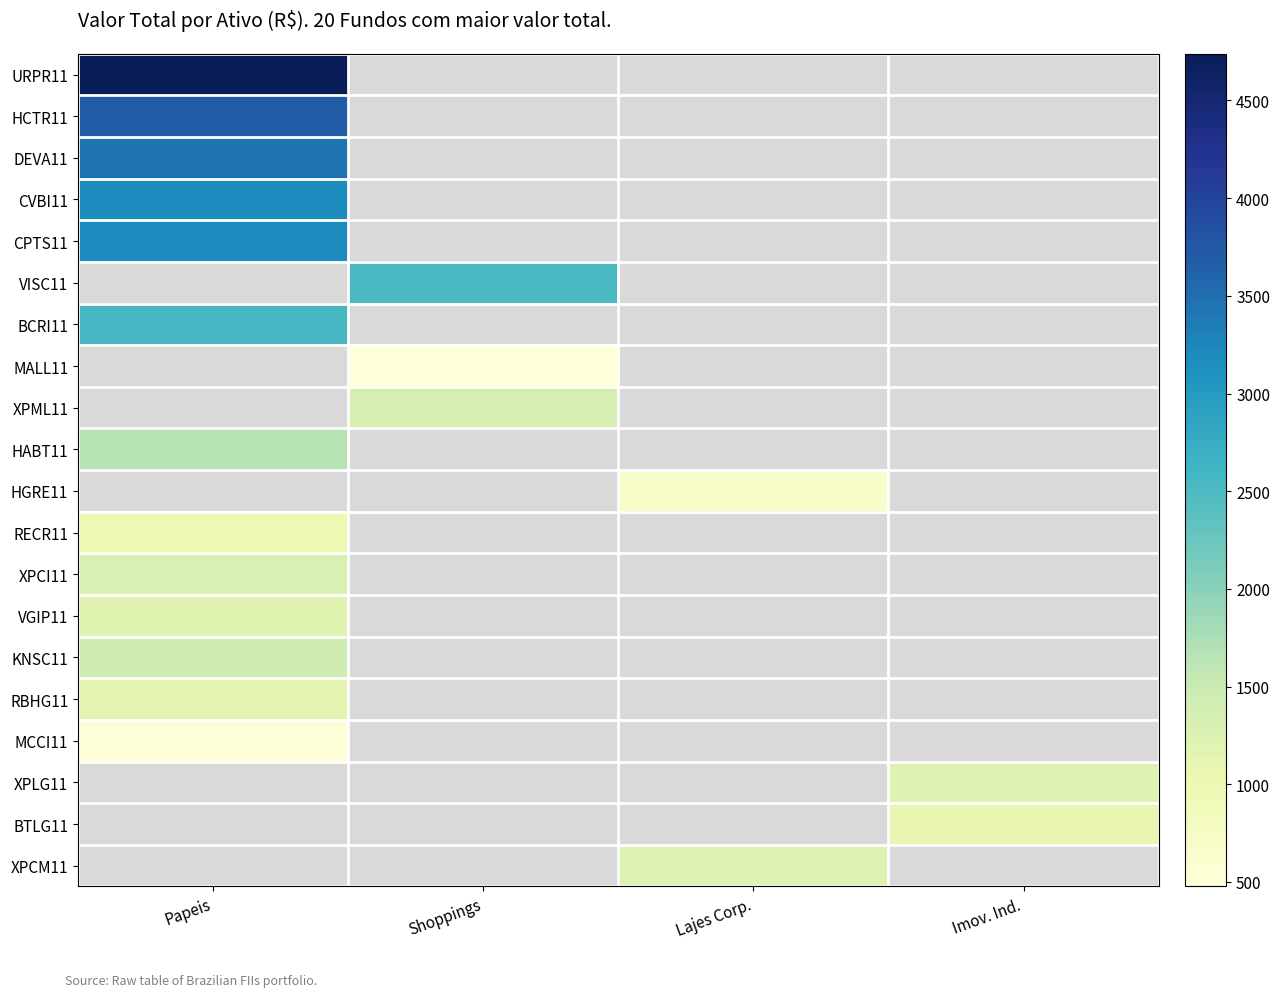

What is the lowest value of the DEVA11 series?

3441.4